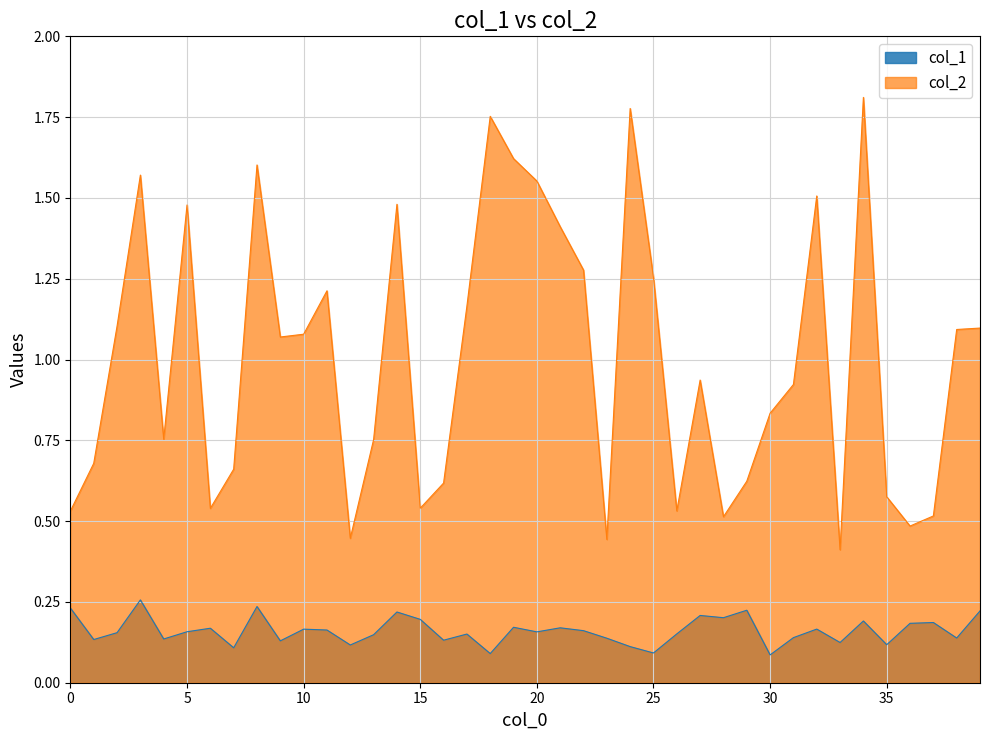

Rank the series by their average value, from lowest to highest.

col_1, col_2